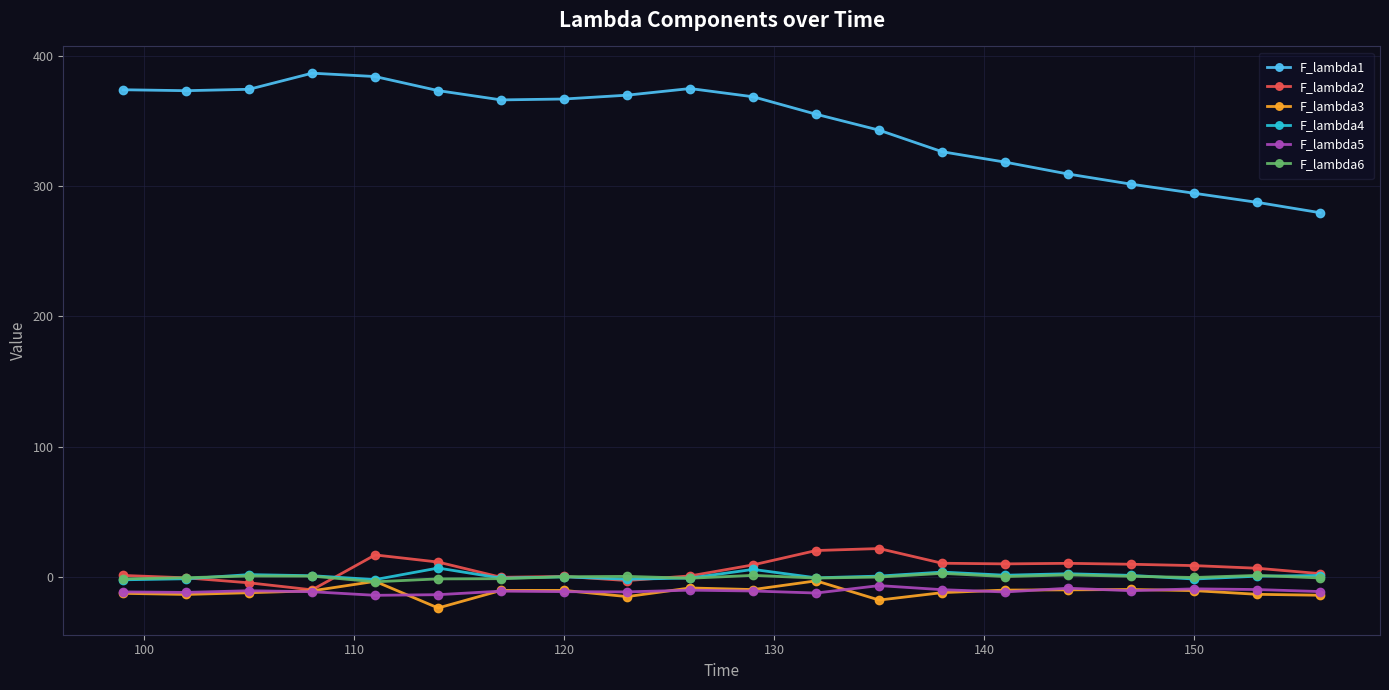

Which series has the widest spread of values?

F_lambda1